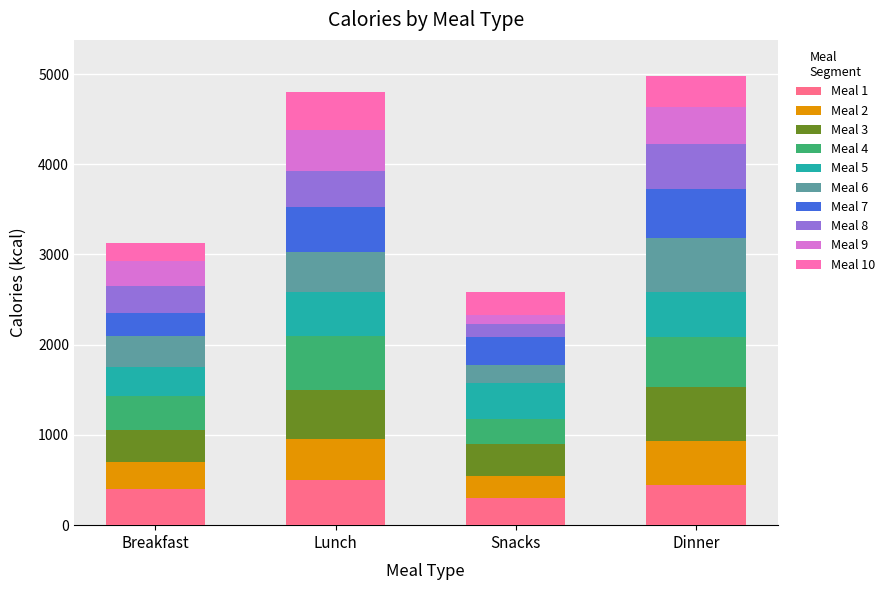

Does the chart contain stacked bars?

Yes